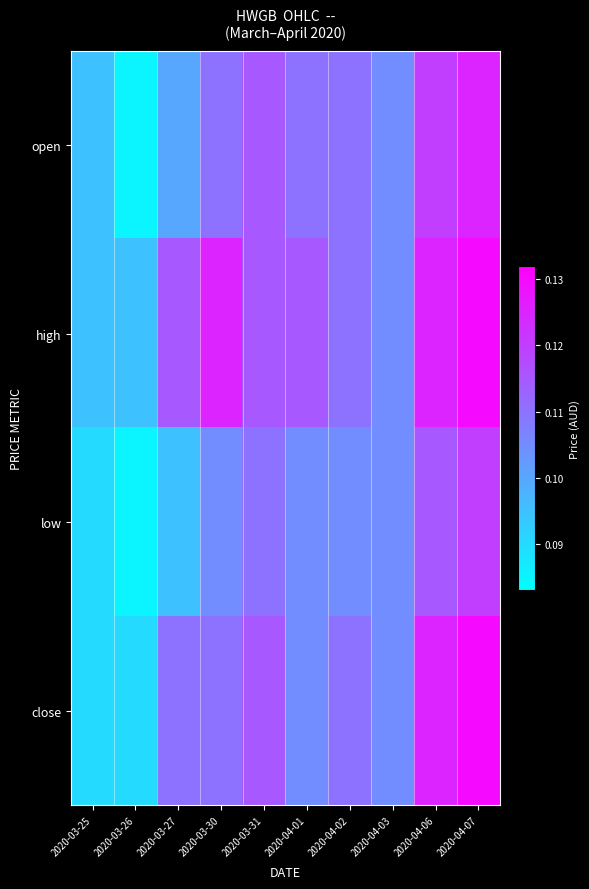

Reading right to left, what are all the values shown in this chart?

open: 2020-04-07=0.1	2020-04-06=0.1	2020-04-03=0.1	2020-04-02=0.1	2020-04-01=0.1	2020-03-31=0.1	2020-03-30=0.1	2020-03-27=0.1	2020-03-26=0.1	2020-03-25=0.1
high: 2020-04-07=0.1	2020-04-06=0.1	2020-04-03=0.1	2020-04-02=0.1	2020-04-01=0.1	2020-03-31=0.1	2020-03-30=0.1	2020-03-27=0.1	2020-03-26=0.1	2020-03-25=0.1
low: 2020-04-07=0.1	2020-04-06=0.1	2020-04-03=0.1	2020-04-02=0.1	2020-04-01=0.1	2020-03-31=0.1	2020-03-30=0.1	2020-03-27=0.1	2020-03-26=0.1	2020-03-25=0.1
close: 2020-04-07=0.1	2020-04-06=0.1	2020-04-03=0.1	2020-04-02=0.1	2020-04-01=0.1	2020-03-31=0.1	2020-03-30=0.1	2020-03-27=0.1	2020-03-26=0.1	2020-03-25=0.1